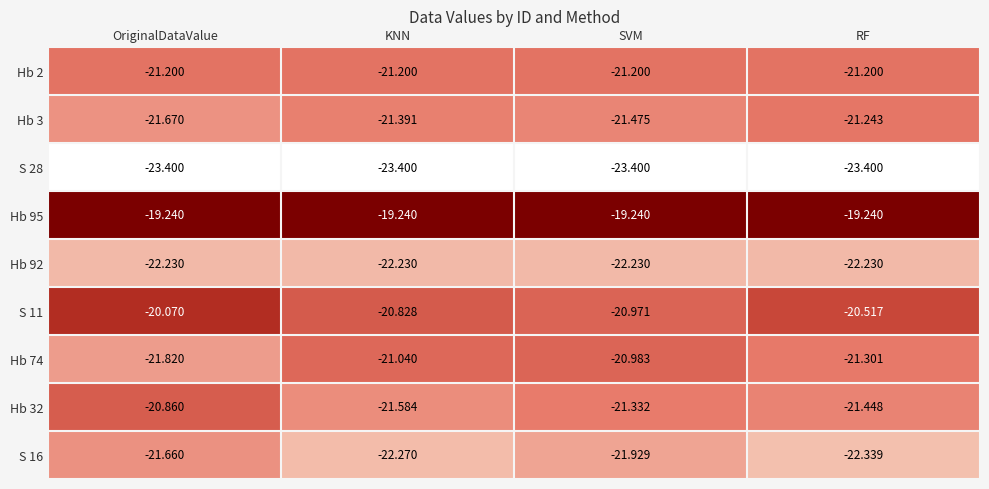

At how many categories does at least one series exceed -20?

4